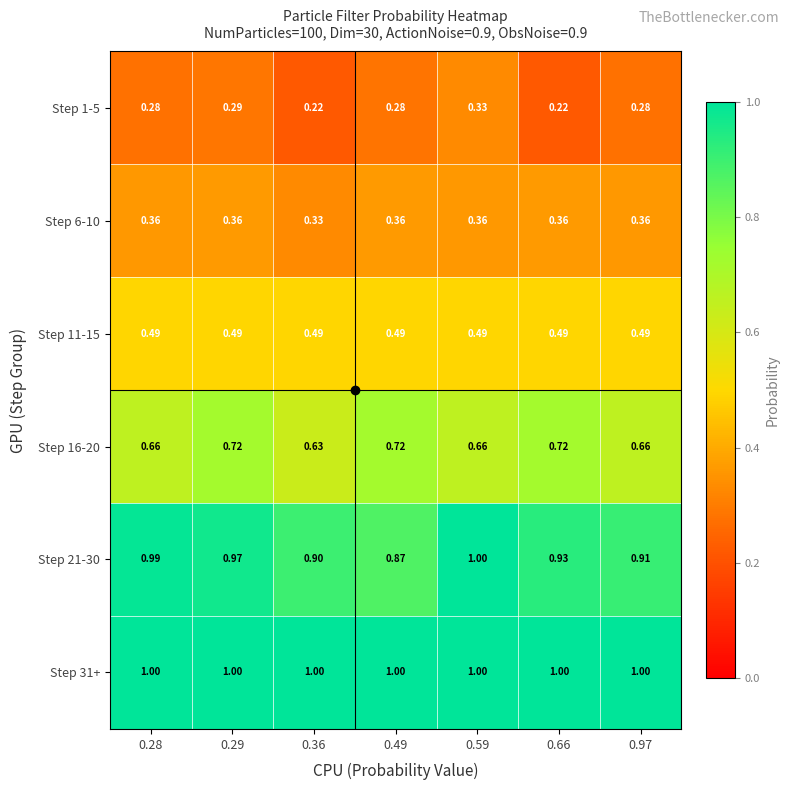

Is the value of Step 21-30 at 0.29 greater than the value of Step 16-20 at 0.97?

Yes